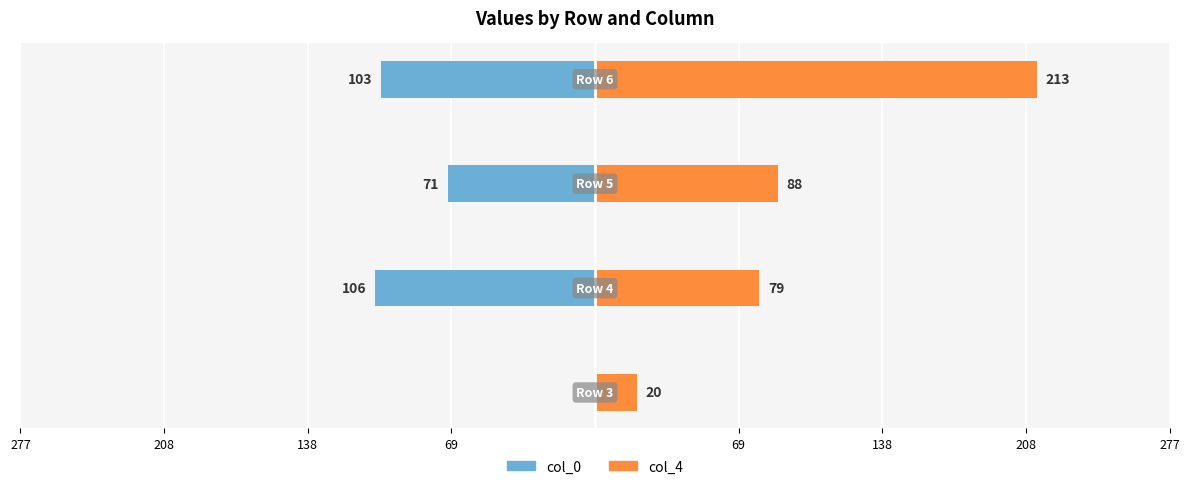

Count the number of data series in this chart.

2